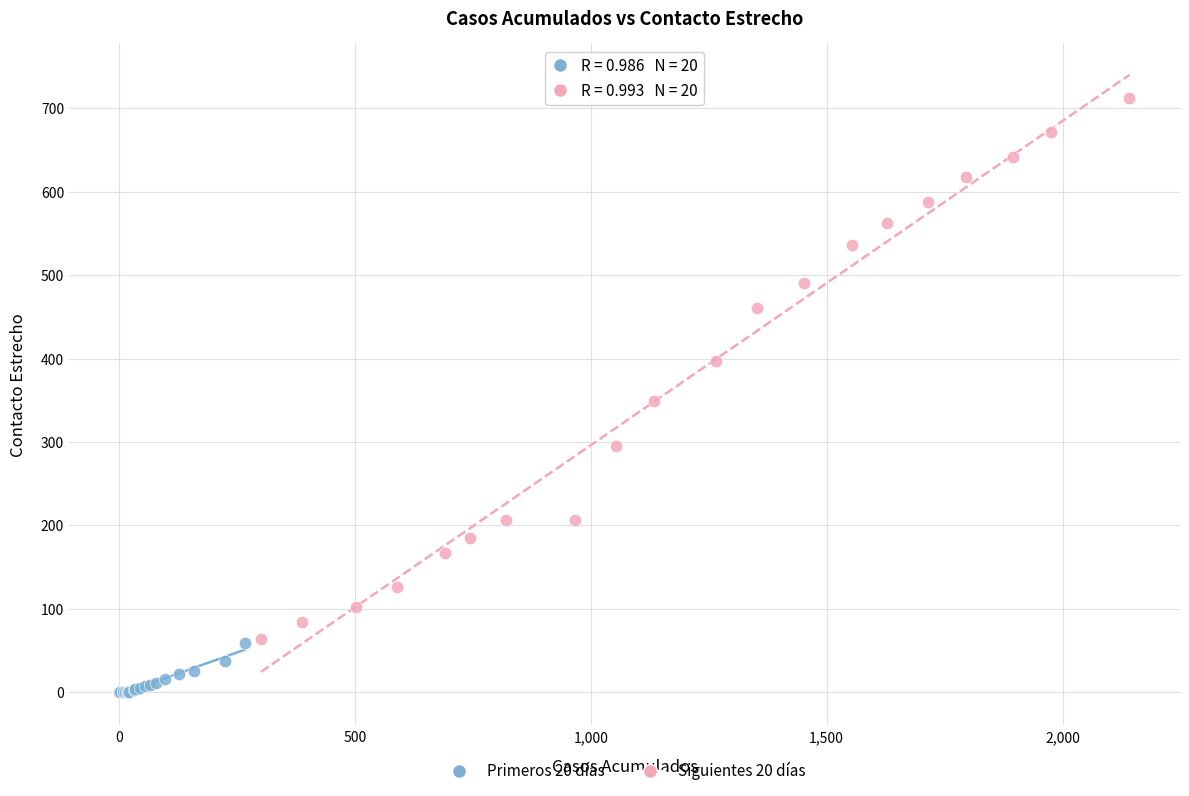

Which series has the largest Y range (max minus min)?

Siguientes 20 días